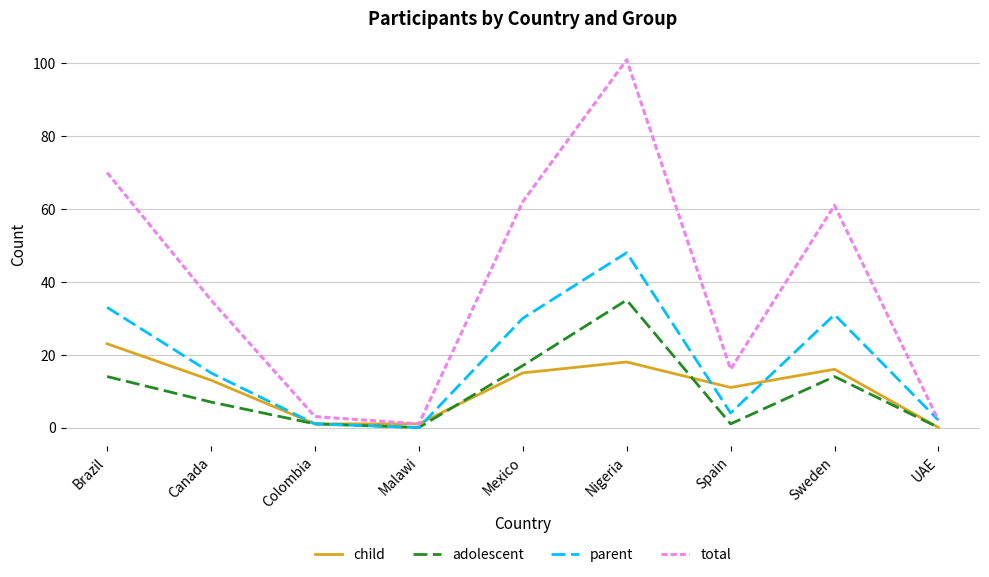

What position from the right is Brazil?

9